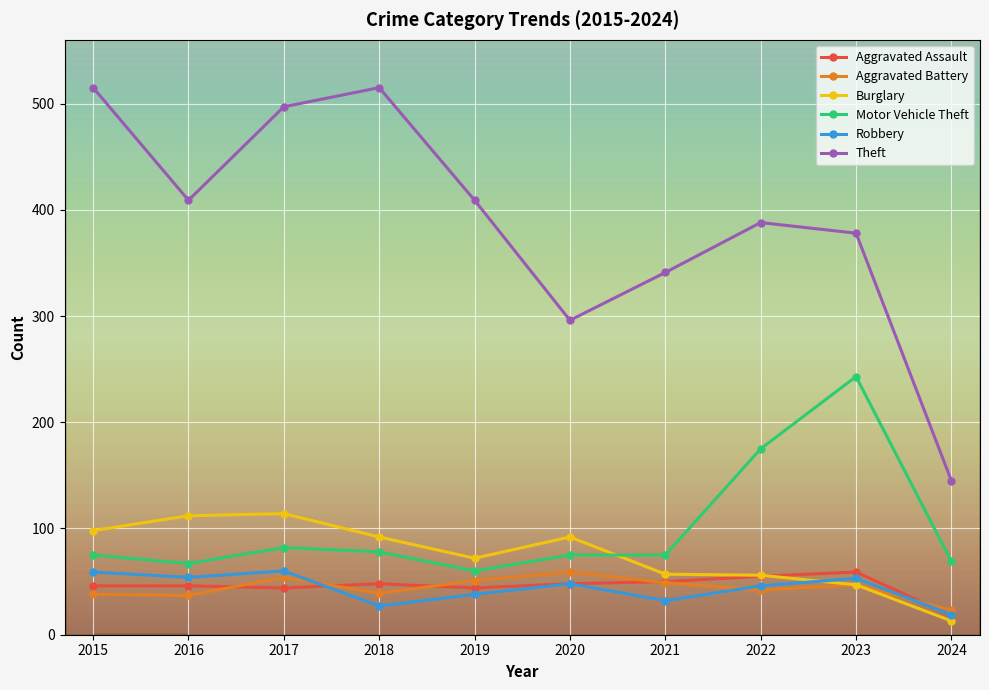

Is the value of Motor Vehicle Theft at 2024 greater than the value of Aggravated Assault at 2018?

Yes